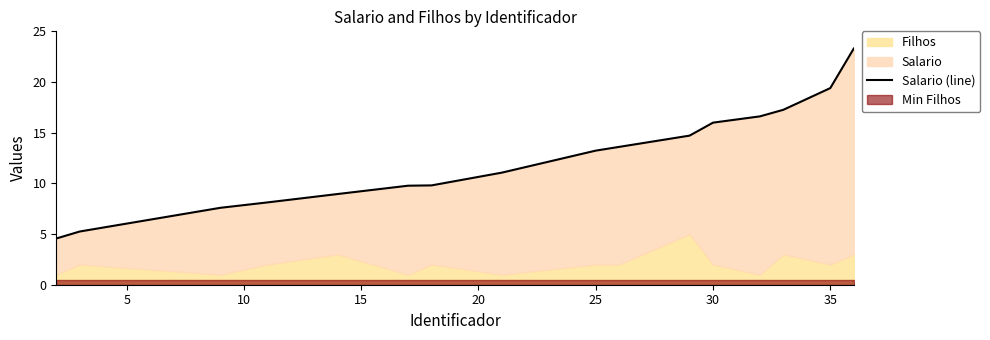

Does the chart display data point markers on the line(s)?

No